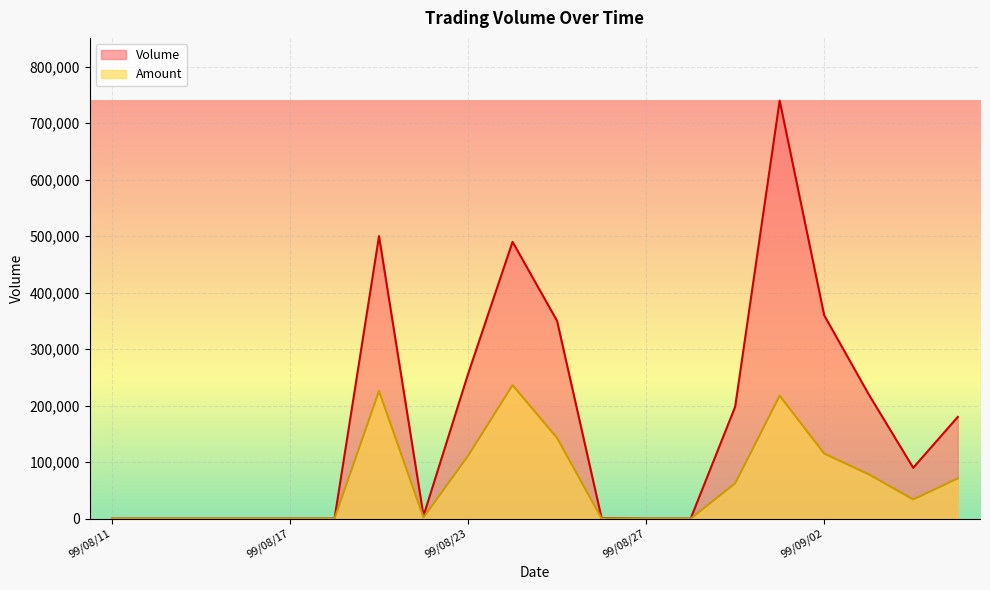

Is it true that Volume equals 500000 at 99/08/19?

True